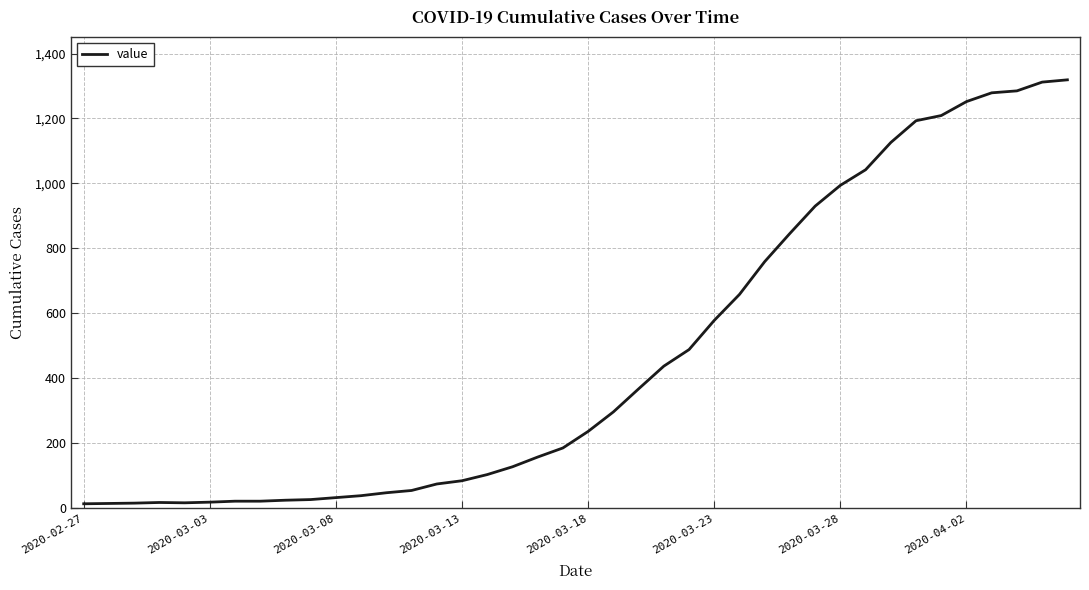

What is the difference between the maximum and minimum values?

1306